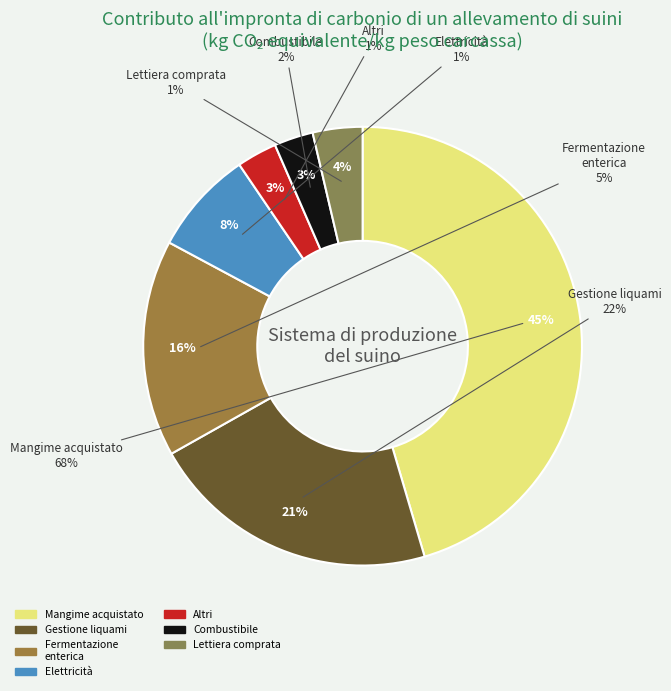

To the nearest percent, what percentage of the pie is 31?

14%